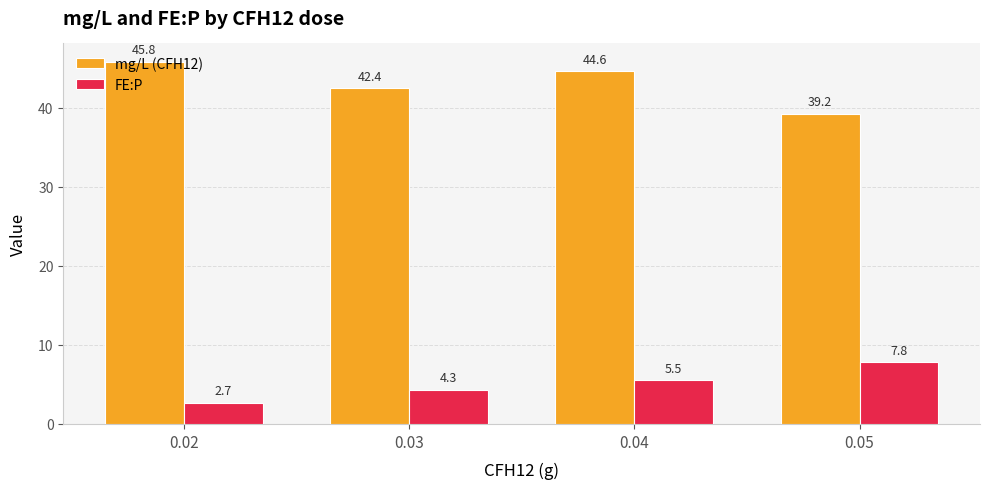

List the labels in order of FE:P value, largest first.

0.05, 0.04, 0.03, 0.02